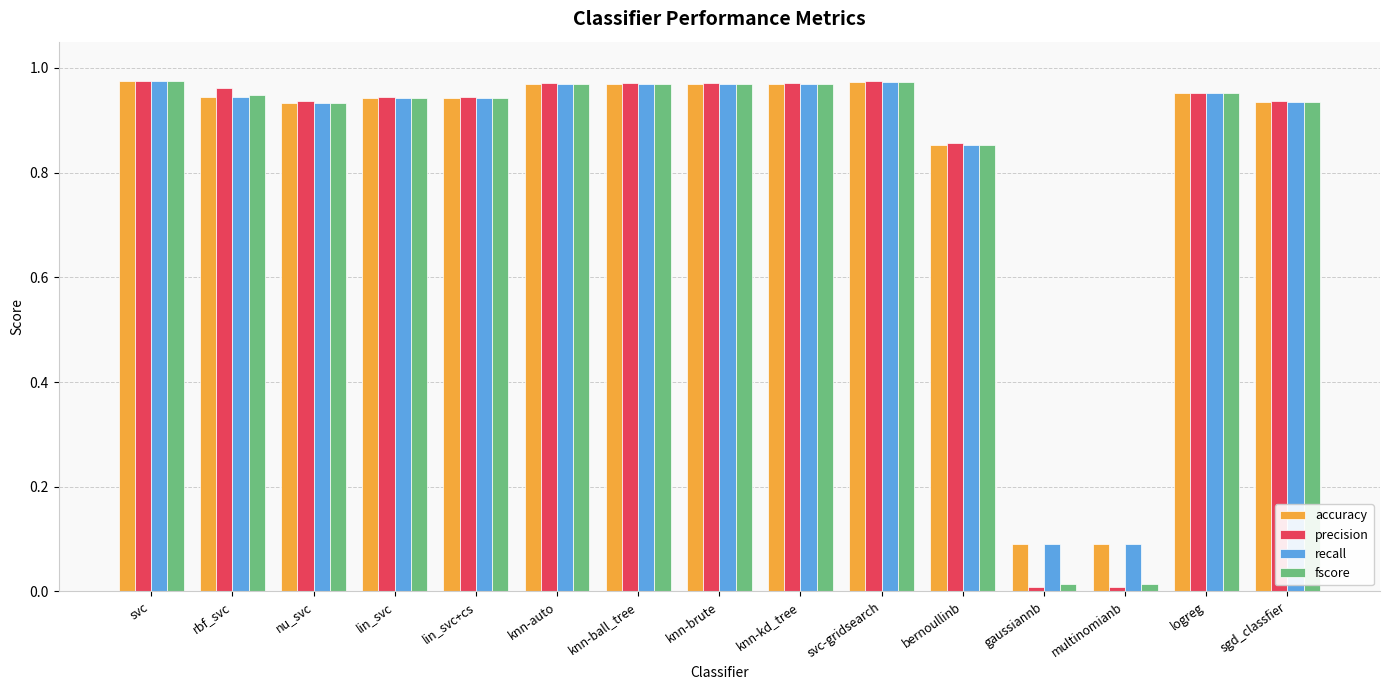

Which series changed the most between nu_svc and multinomianb?

precision